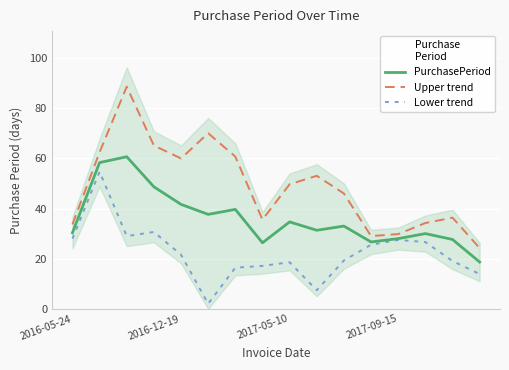

The value of Upper trend at 2017-05-10 is 71.2. True or false?

False